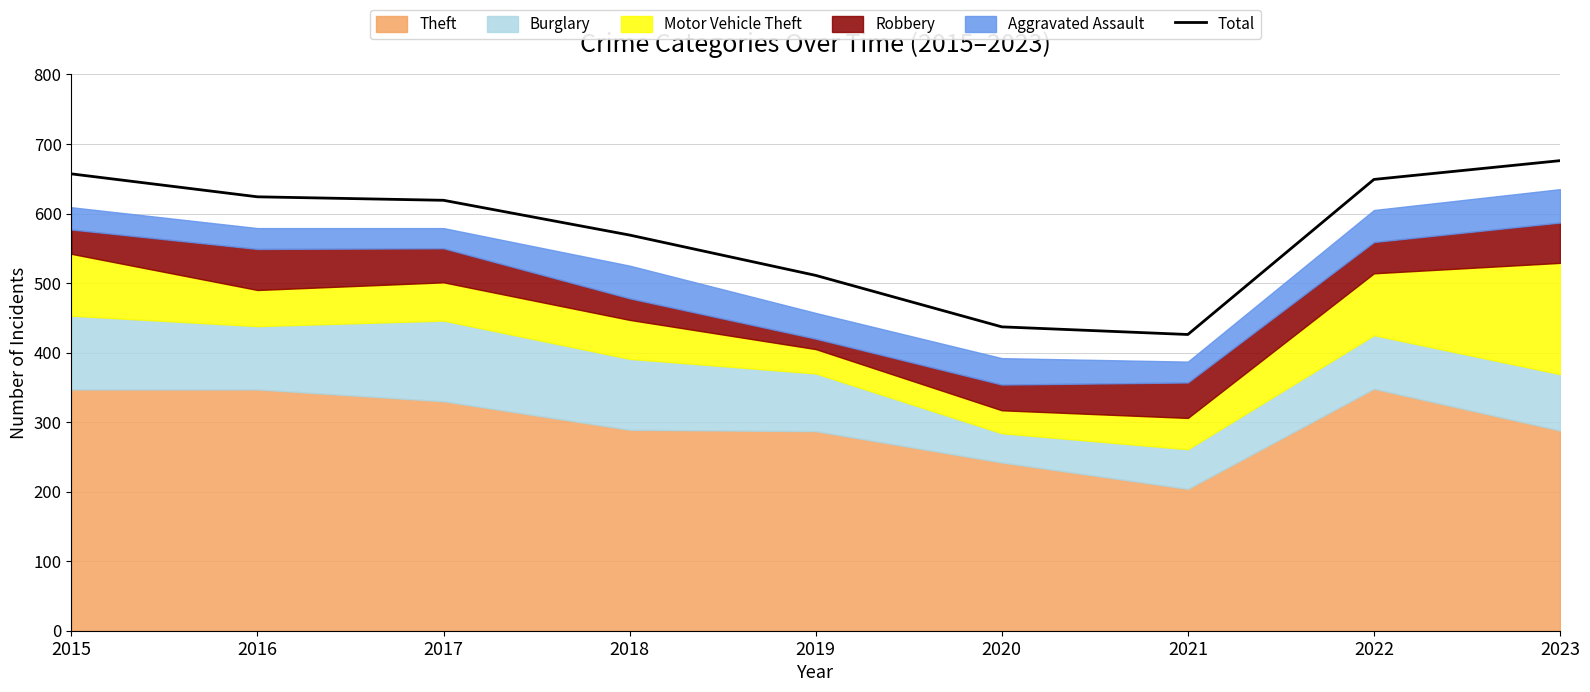

Approximately how many times larger is the value at 2021 compared to 2018?

0.7